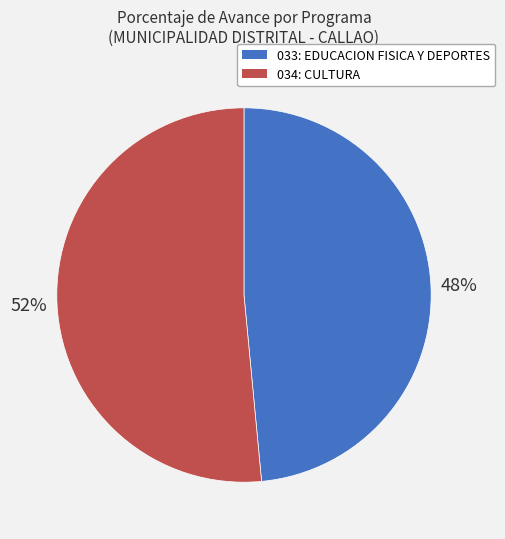

To the nearest percent, what is the combined percentage of 033: EDUCACION FISICA Y DEPORTES and 034: CULTURA?

100%